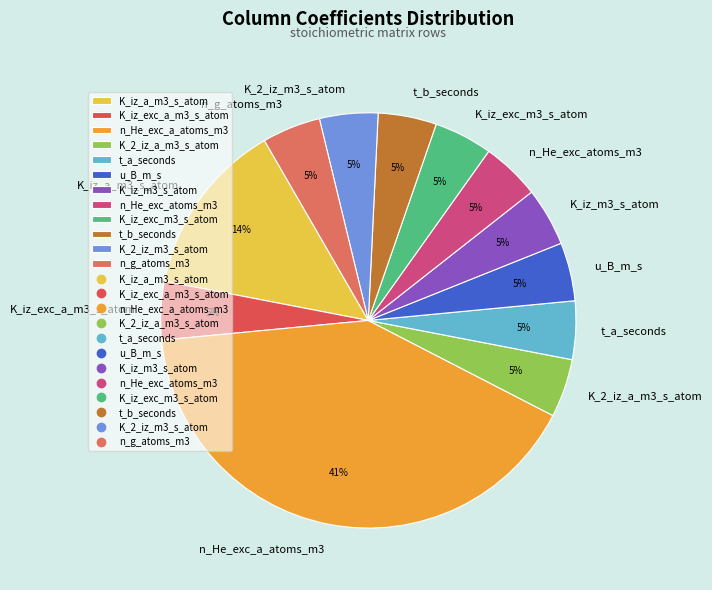

The K_iz_exc_a_m3_s_atom slice represents 13% of the pie. True or false?

False